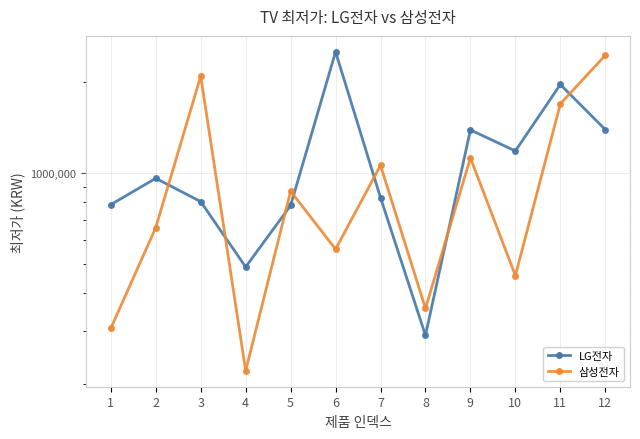

Where is LG전자 nearest to the value 1400995?

12